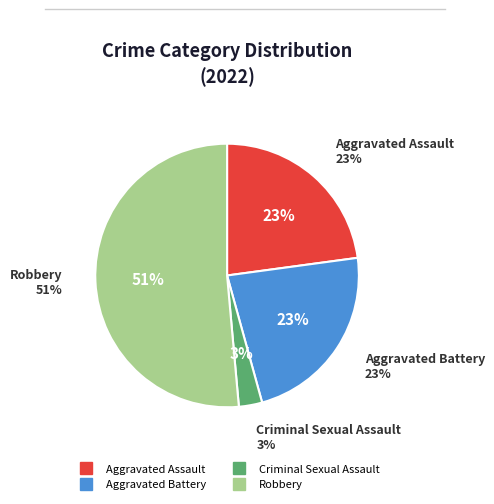

Between Robbery and Aggravated Assault, which is larger?

Robbery